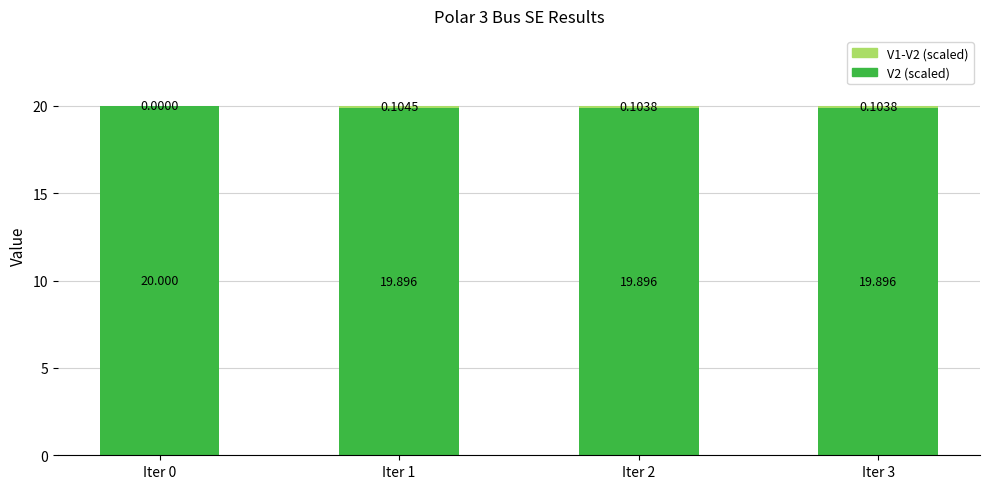

What is the lowest value of the V2 (scaled) series?

19.9